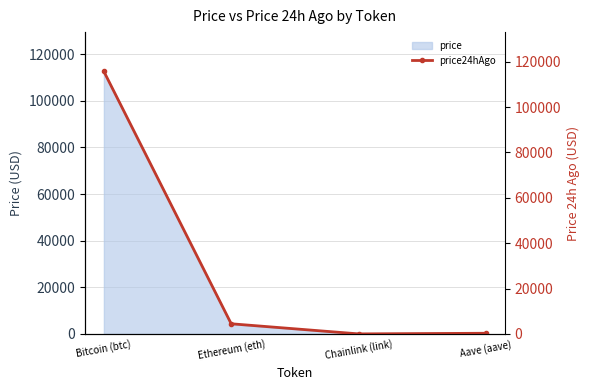

Reading left to right, list all the values displayed in this chart.

115702.0	4479.5	23.2	297.3